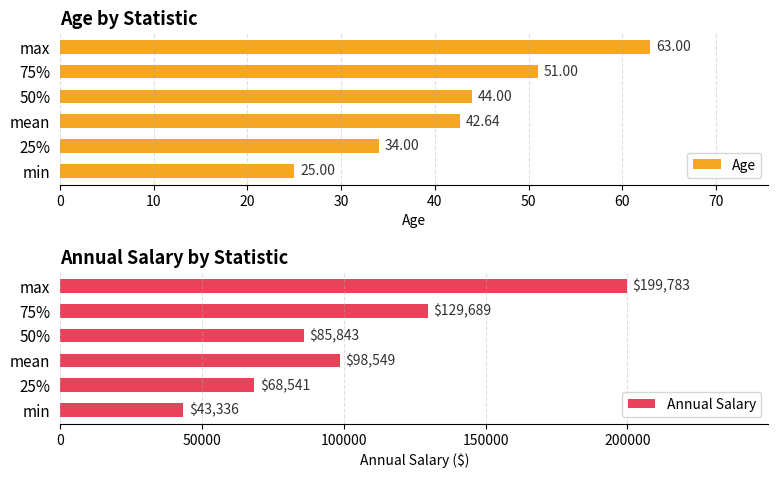

Count the Annual Salary values in the range 68541 to 129689.

4